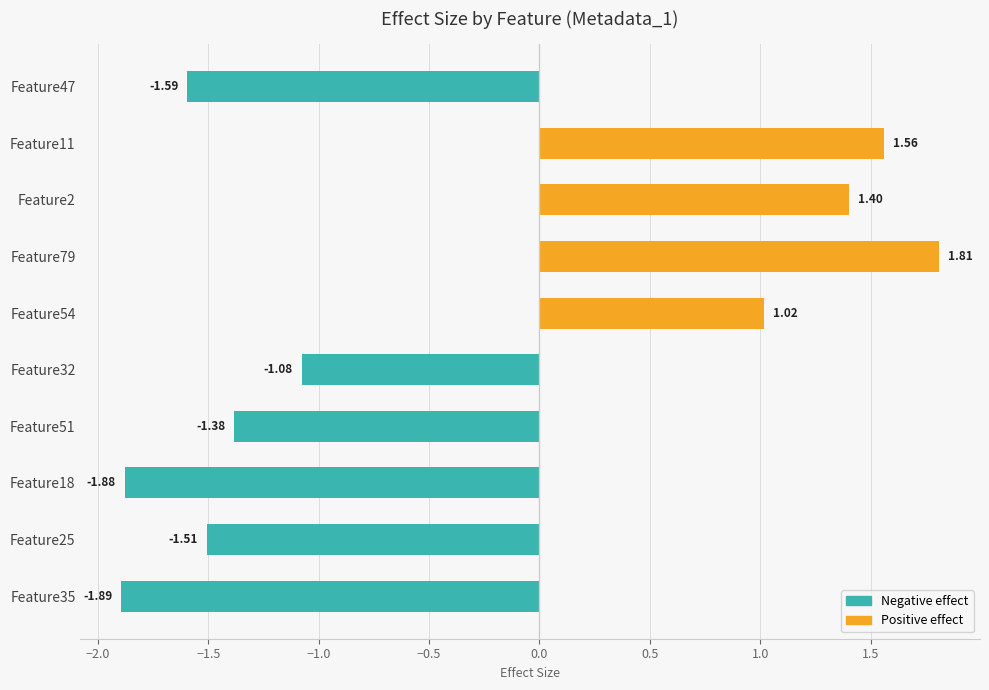

Are the bars horizontal?

Yes